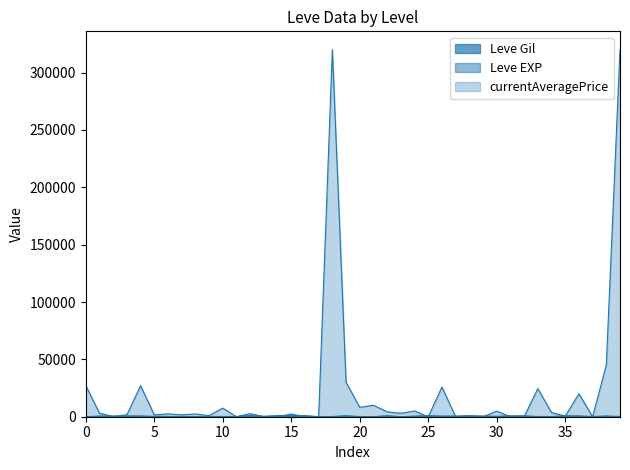

How many lines are shown in the chart?

3